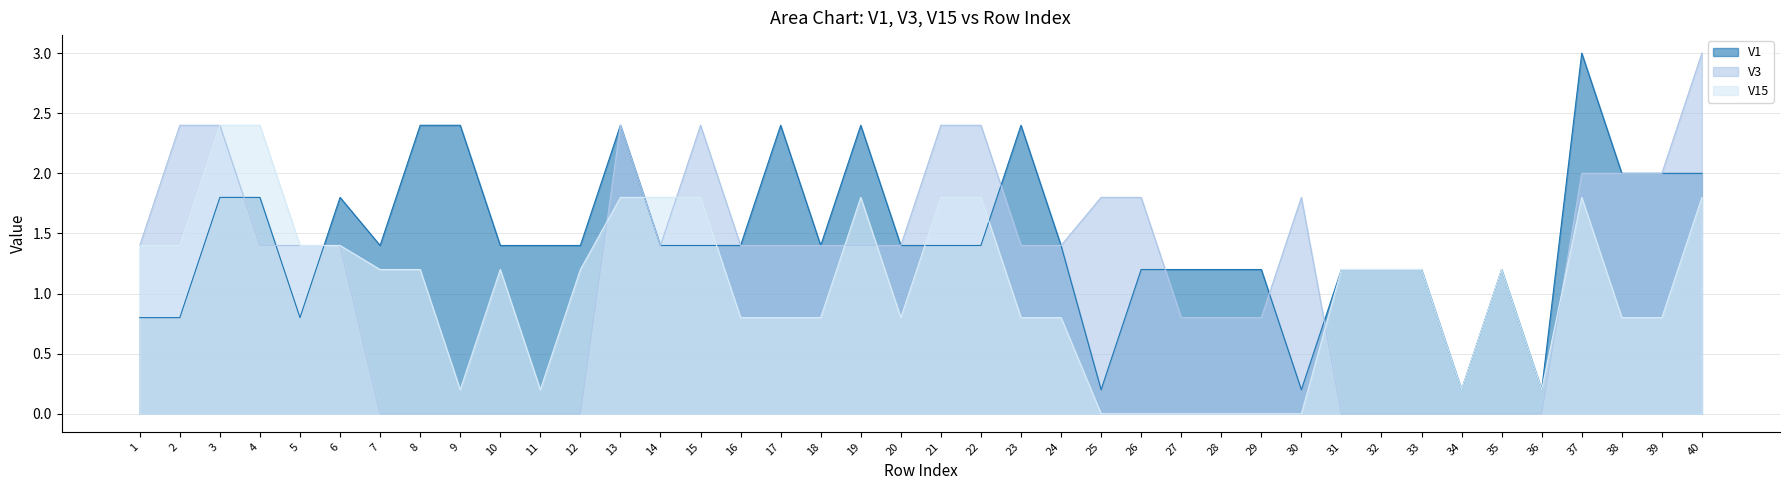

How many data points in V15 are less than 1?

18